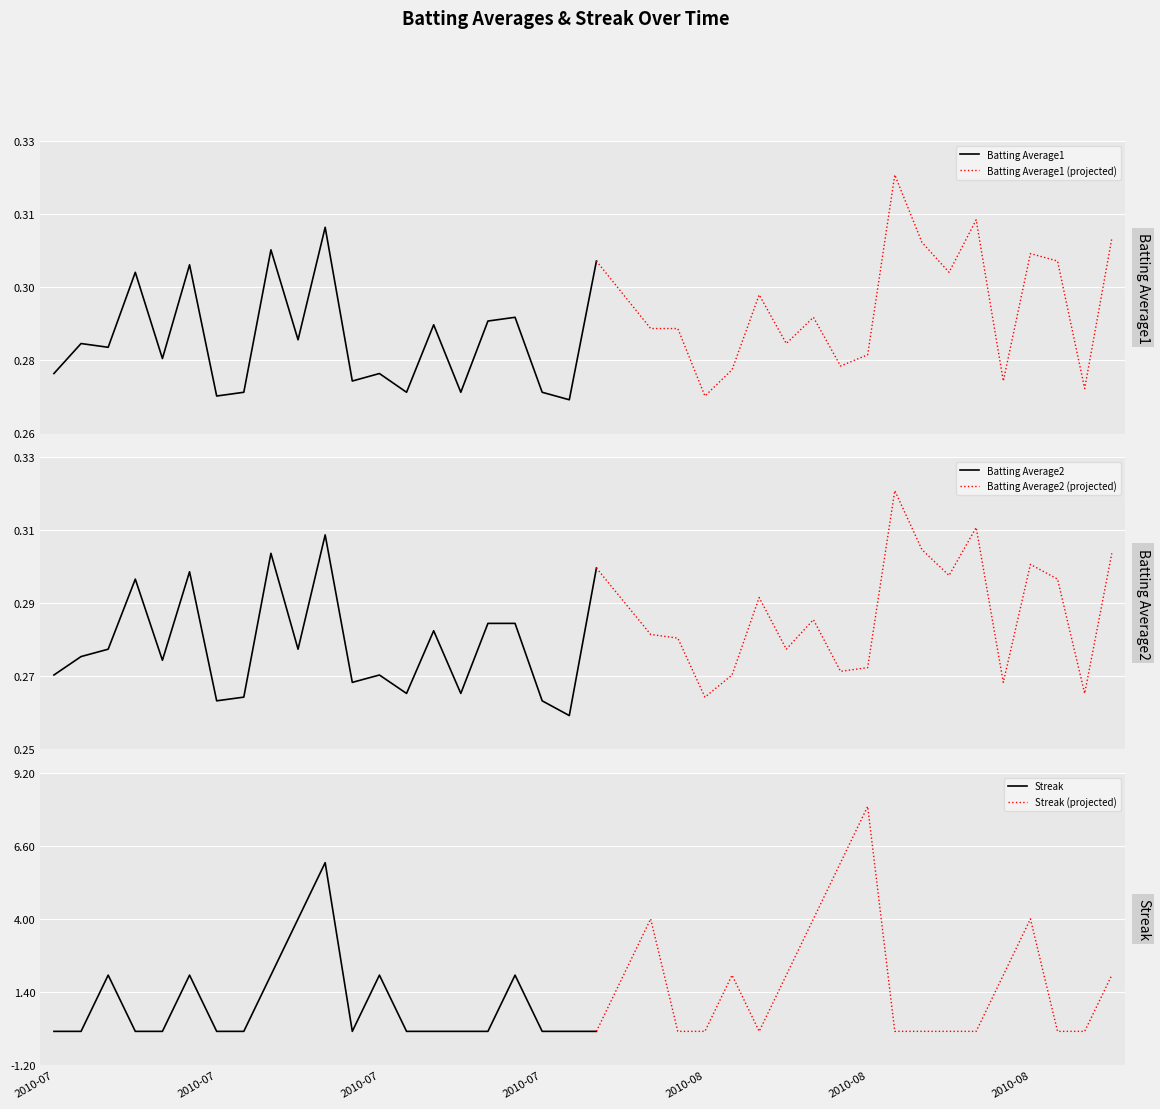

Reading left to right, what are all the values shown in this chart?

Batting Average1: 0.3	0.3	0.3	0.3	0.3	0.3	0.3	0.3	0.3	0.3	0.3	0.3	0.3	0.3	0.3	0.3	0.3	0.3	0.3	0.3	0.3	0.3	0.3	0.3	0.3	0.3	0.3	0.3	0.3	0.3	0.3	0.3	0.3	0.3	0.3	0.3	0.3	0.3	0.3	0.3
Batting Average2: 0.3	0.3	0.3	0.3	0.3	0.3	0.3	0.3	0.3	0.3	0.3	0.3	0.3	0.3	0.3	0.3	0.3	0.3	0.3	0.3	0.3	0.3	0.3	0.3	0.3	0.3	0.3	0.3	0.3	0.3	0.3	0.3	0.3	0.3	0.3	0.3	0.3	0.3	0.3	0.3
Streak: 0.0	0.0	2.0	0.0	0.0	2.0	0.0	0.0	2.0	4.0	6.0	0.0	2.0	0.0	0.0	0.0	0.0	2.0	0.0	0.0	0.0	2.0	4.0	0.0	0.0	2.0	0.0	2.0	4.0	6.0	8.0	0.0	0.0	0.0	0.0	2.0	4.0	0.0	0.0	2.0